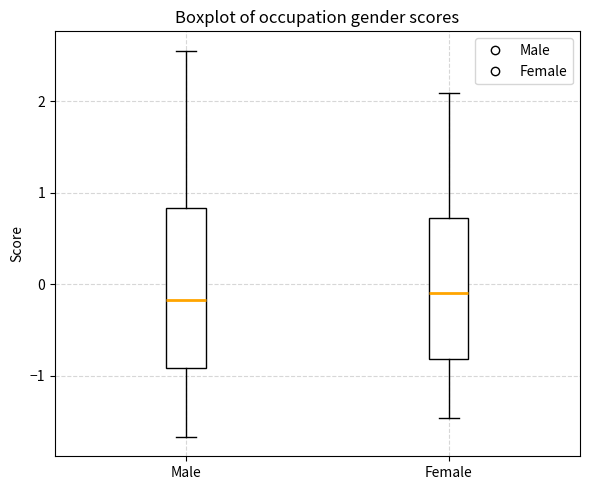

Which box is the tallest, from its lower edge to its upper edge?

Male